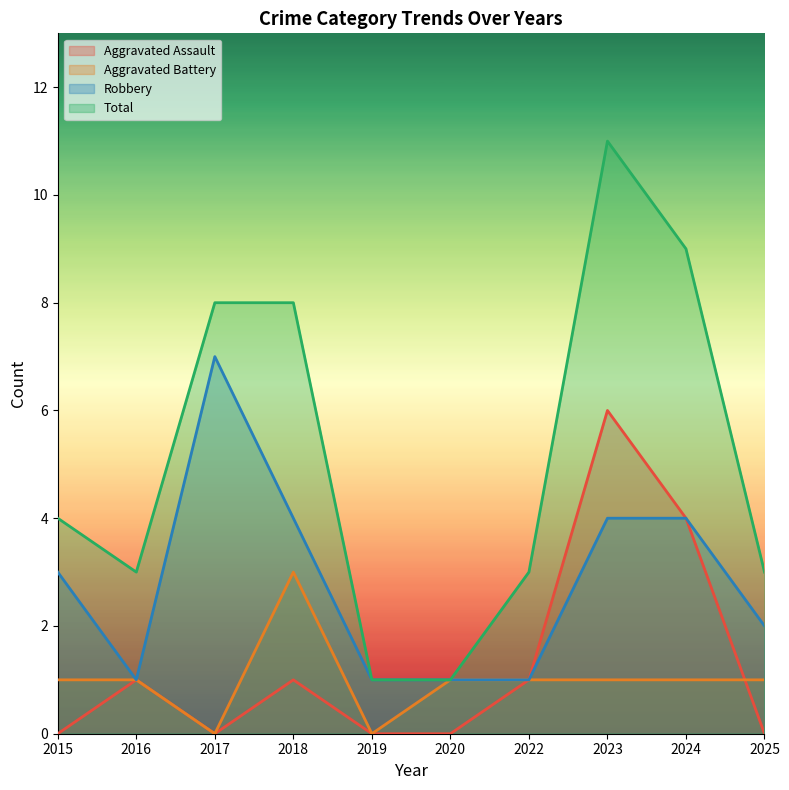

What is the average value of the Robbery series?

3